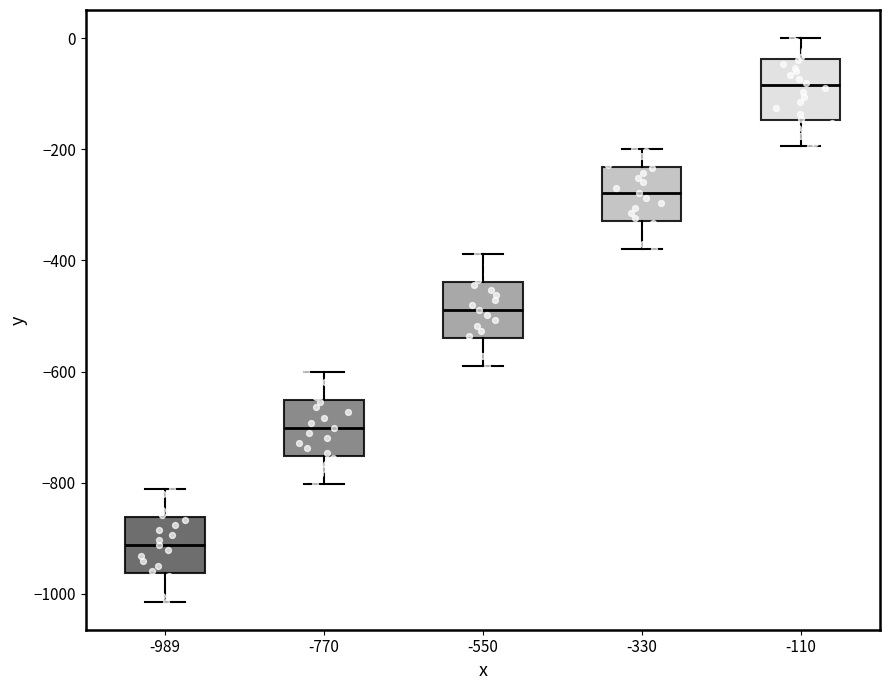

Which box has the lowest median line?

-989